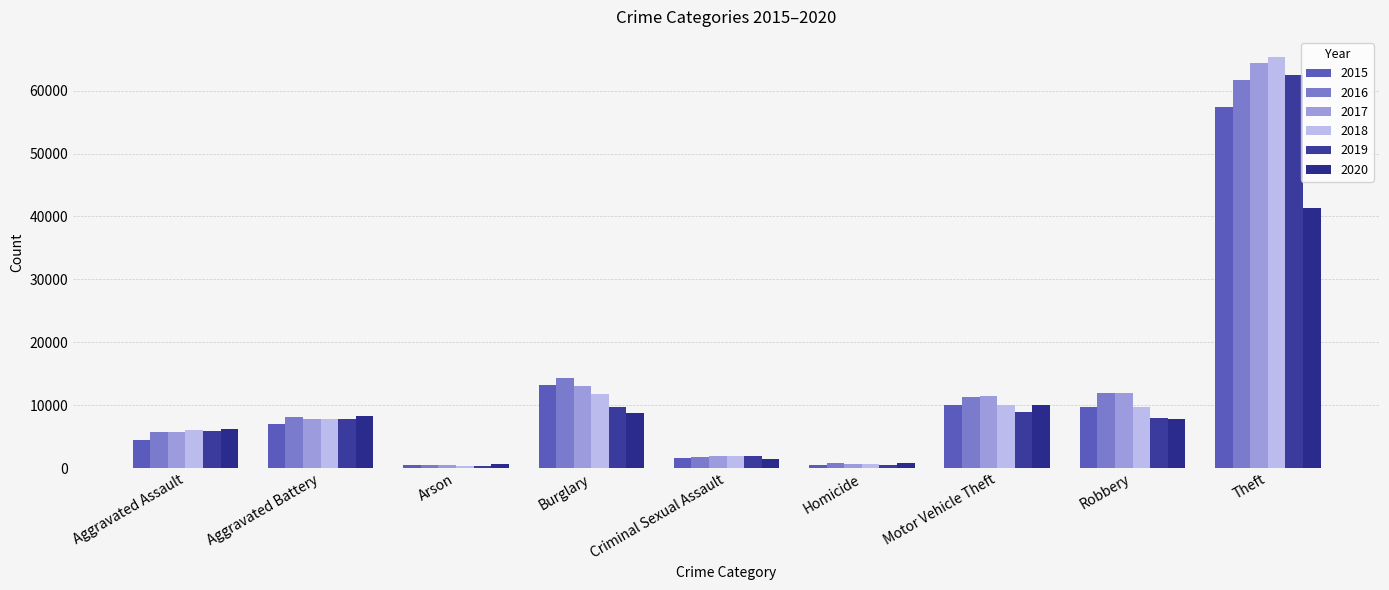

Reading left to right, transcribe all the data shown in this chart.

2015: 4480	7018	448	13184	1668	496	10068	9638	57350
2016: 5712	8085	515	14289	1816	786	11286	11960	61618
2017: 5793	7845	444	13001	1940	672	11380	11880	64380
2018: 6001	7735	373	11746	1970	589	9983	9679	65284
2019: 5840	7857	376	9639	1873	498	8977	7994	62484
2020: 6263	8319	589	8756	1447	787	9952	7856	41307